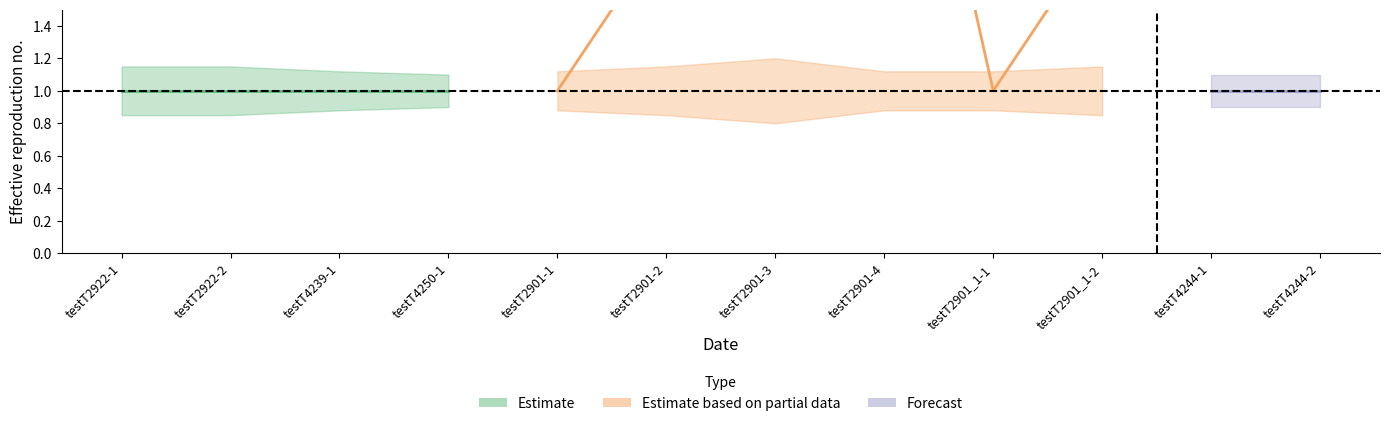

Is the value of upper_band at testT4244-2 greater than the value of lower_band at testT2922-1?

Yes